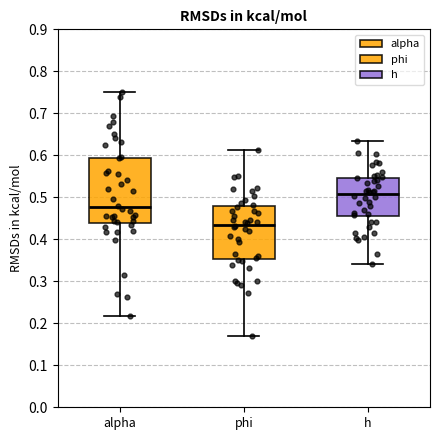

Which box's median line is the highest?

h